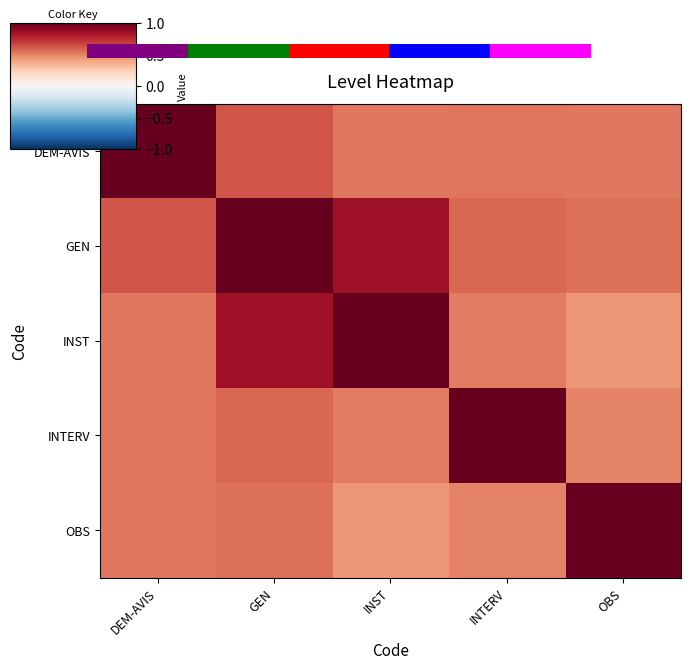

The value of GEN at DEM-AVIS is 0.6. True or false?

True